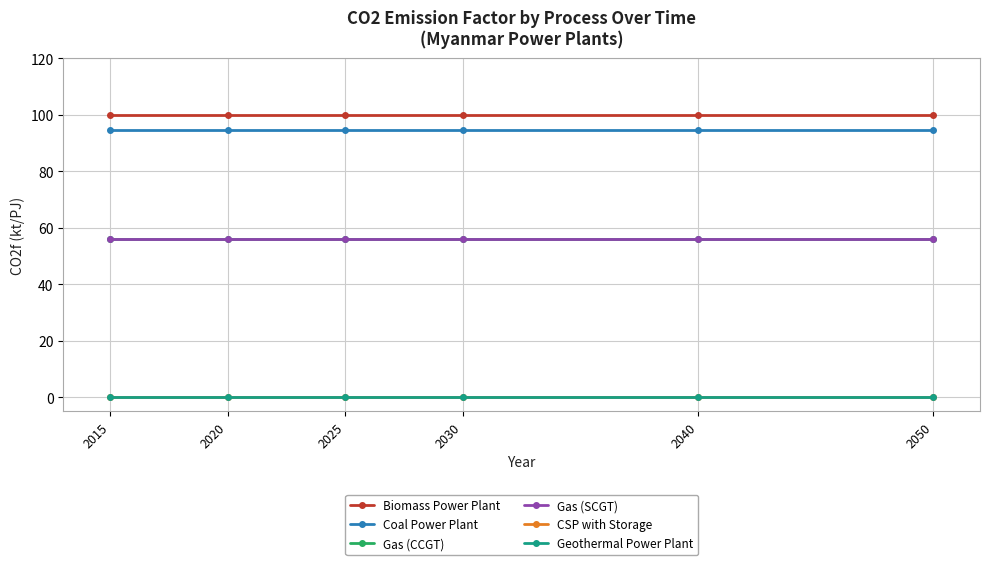

True or false: CSP with Storage and Biomass Power Plant intersect in this chart.

False